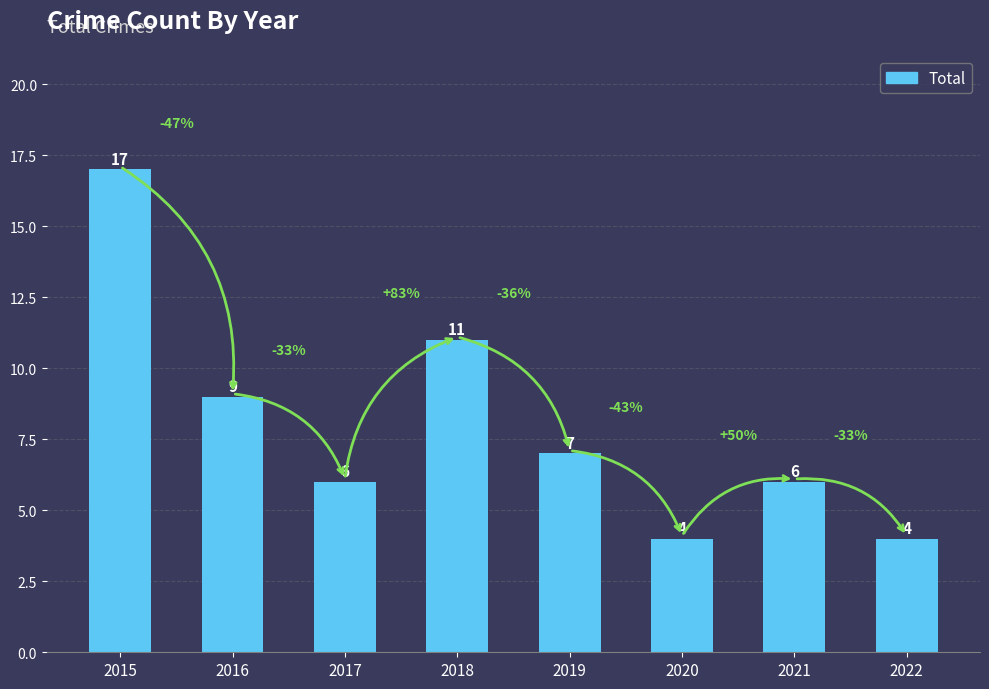

Count the number of categories in the chart.

8